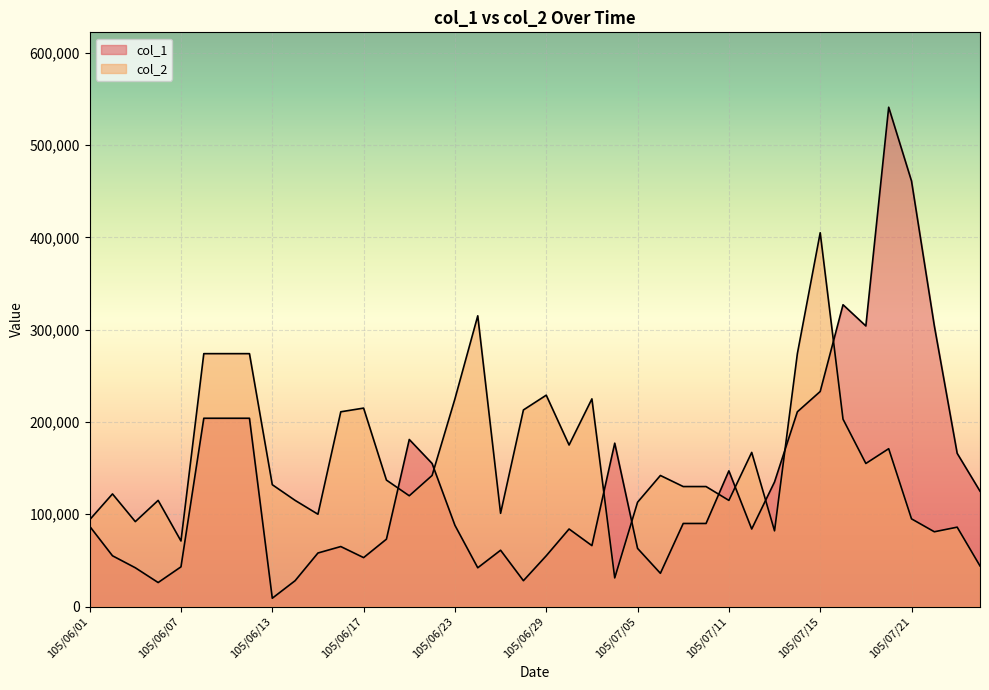

What is the sum of the col_2 values at 105/06/13 and 105/06/14?

247000